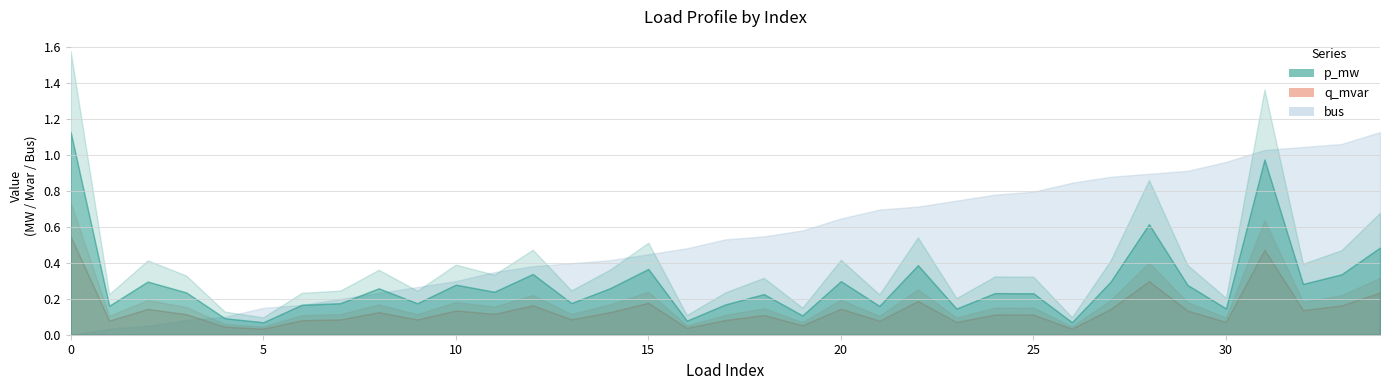

How many intersections are there between bus and q_mvar?

1